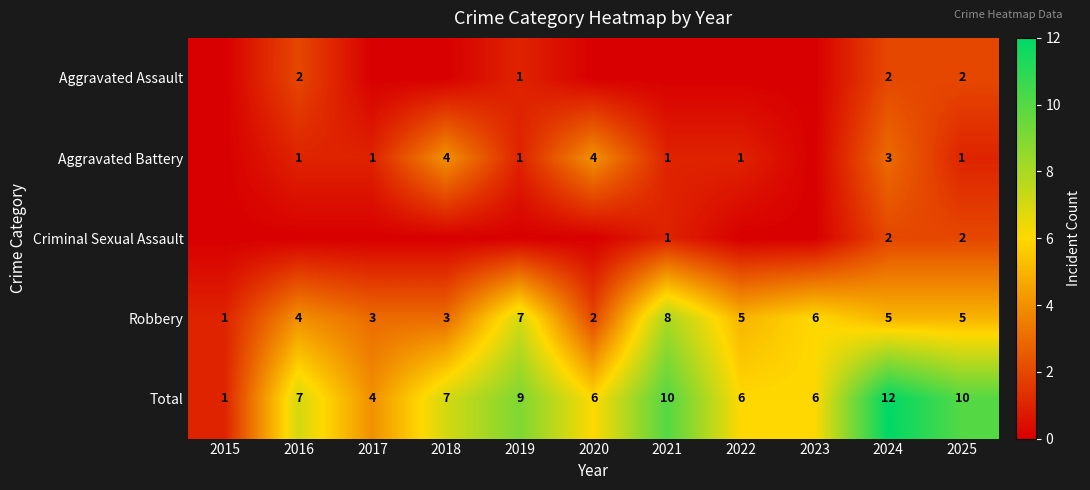

Is the value of Criminal Sexual Assault at 2024 greater than the value of Aggravated Battery at 2021?

Yes